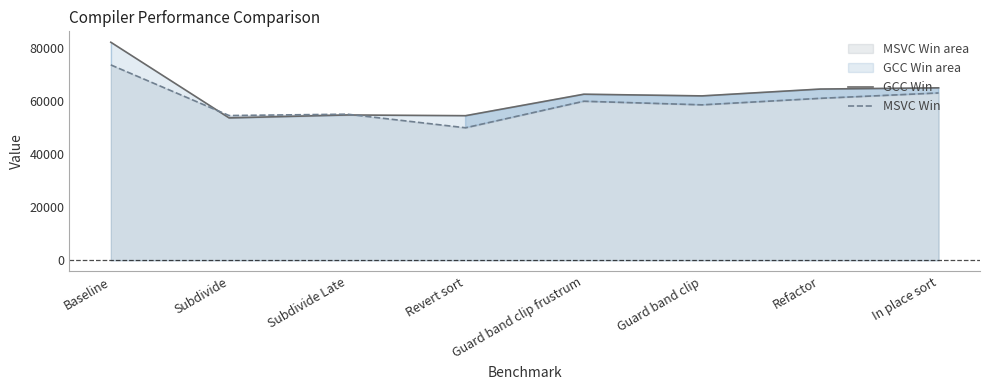

Is the value of GCC Win at Baseline greater than the value of MSVC Win at Refactor?

Yes